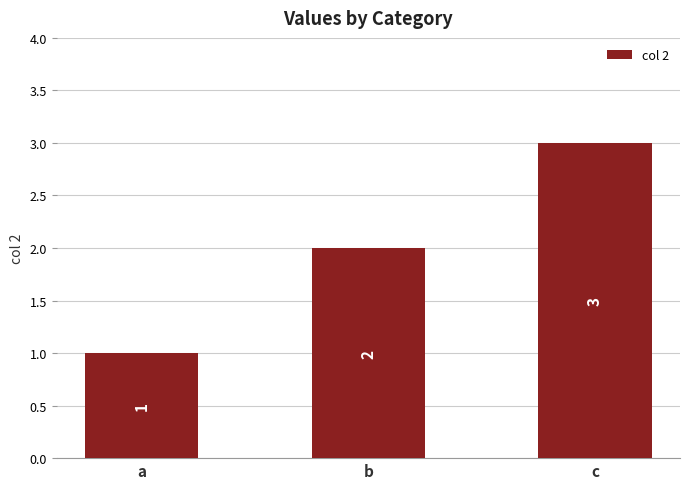

Is it true that the value at b is 3?

False